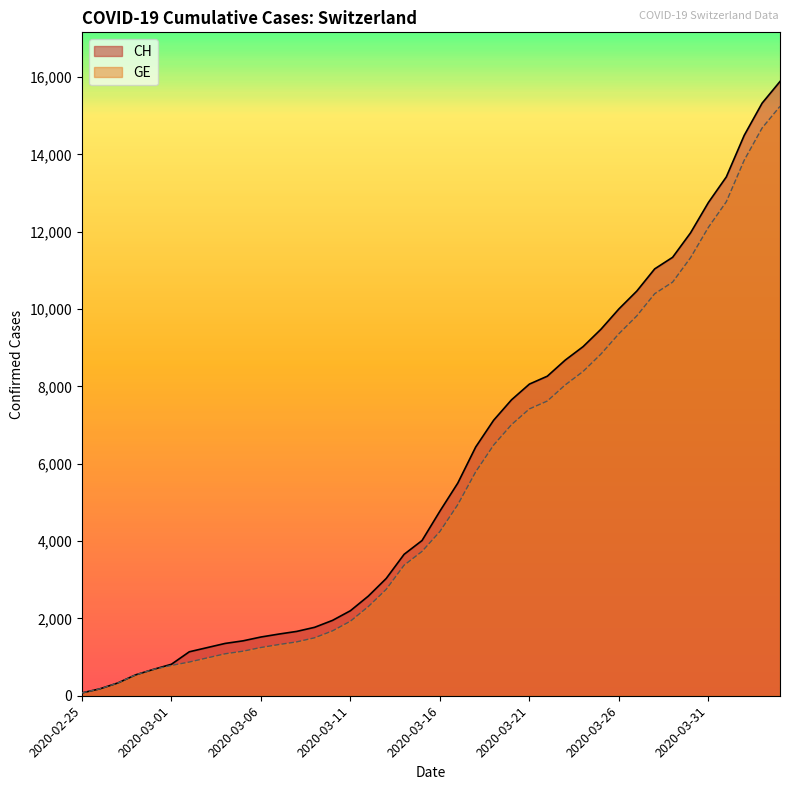

How many lines are shown in the chart?

2